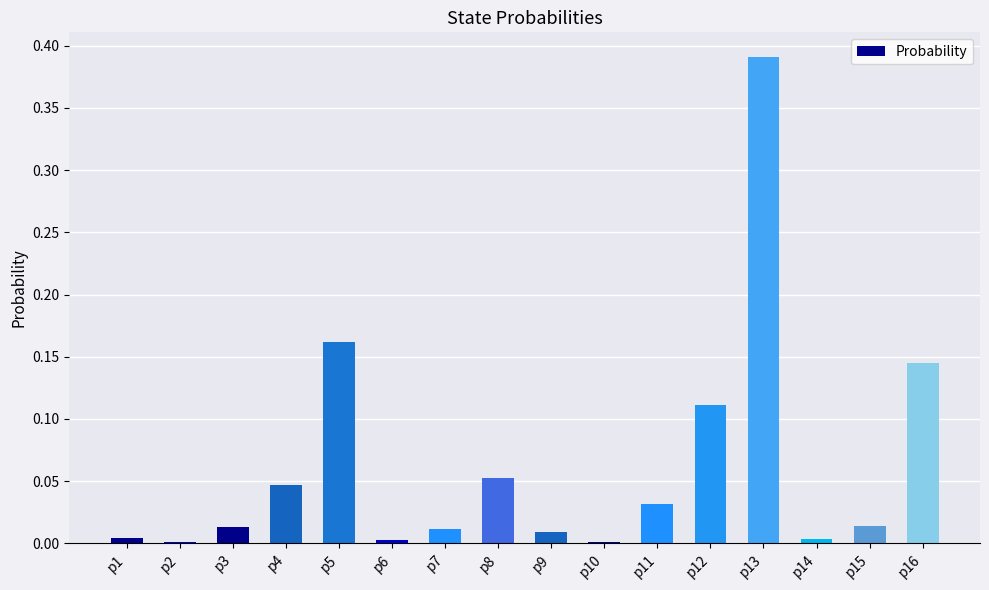

True or false: the data shows 0.0 at p8.

False